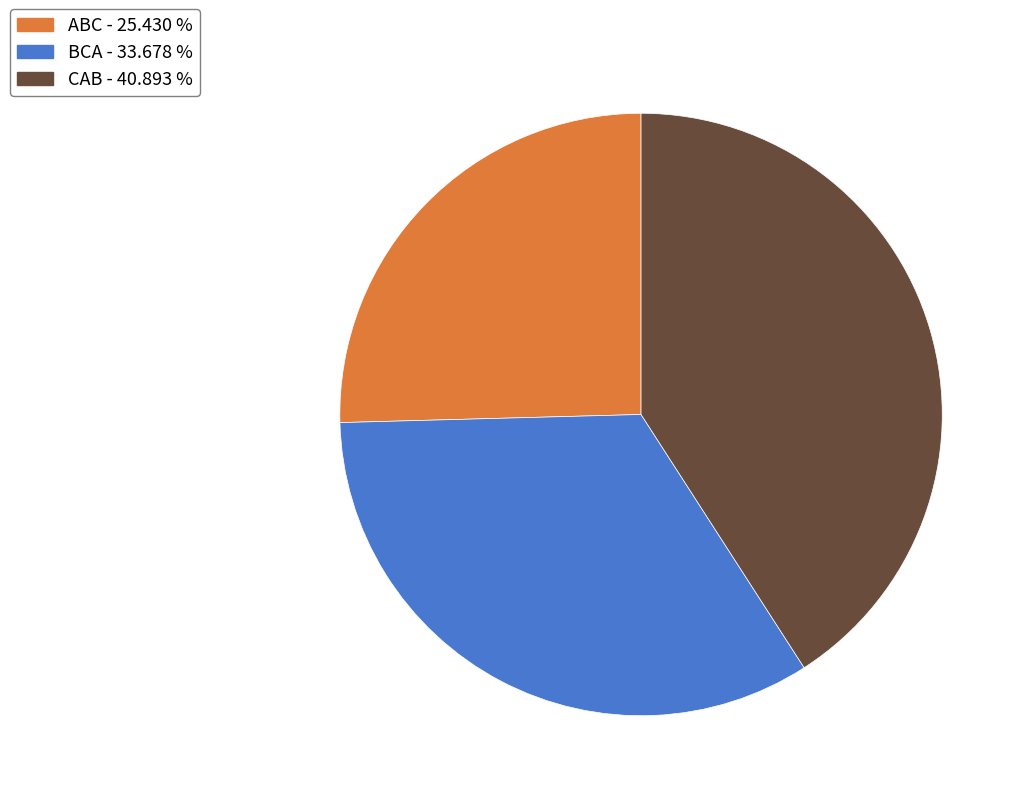

Which category has the smallest portion of the pie?

ABC